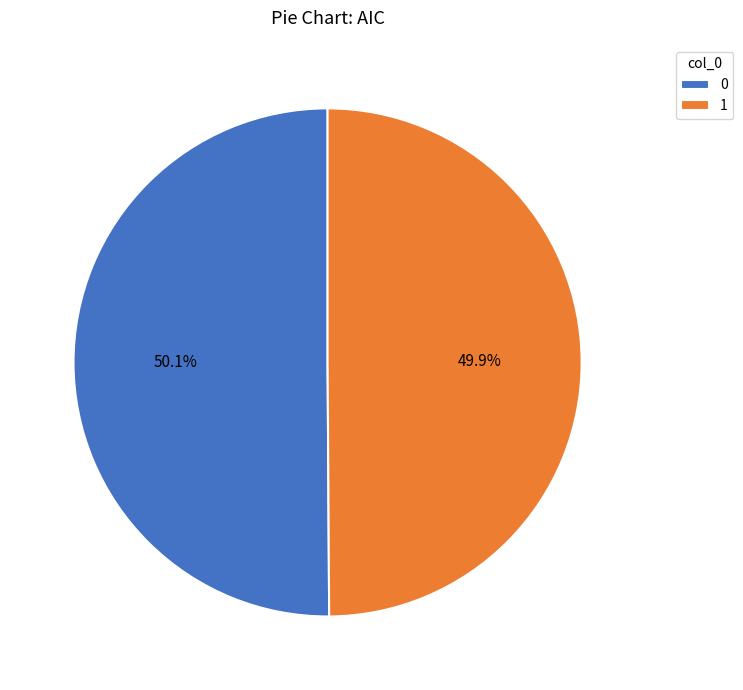

How many segments does this pie chart have?

2